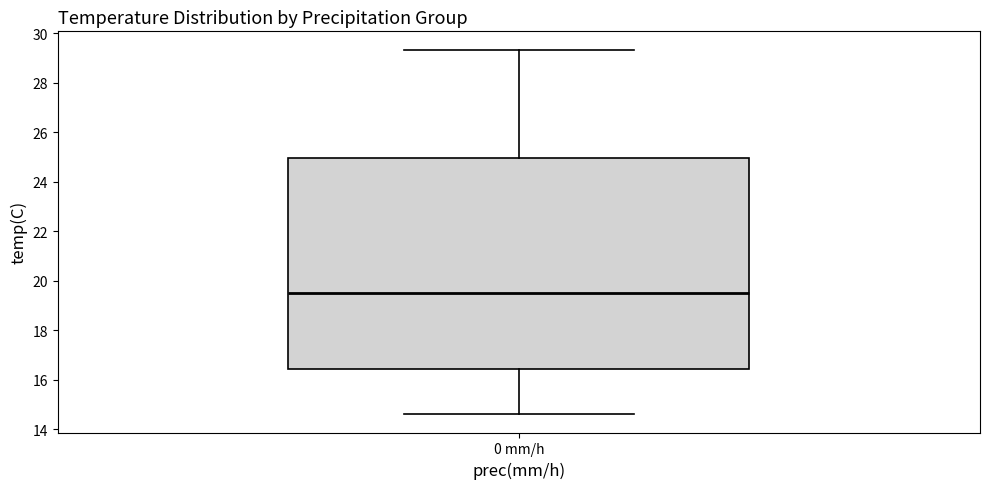

Transcribe this box plot: give where the median line is, the range the box spans, and where the two whiskers end, as read against the y-axis. The values are not printed on the chart, so give them approximately, as read against the axis.

median 19.6, box 16.4 to 25.0, whiskers 14.6 to 29.4